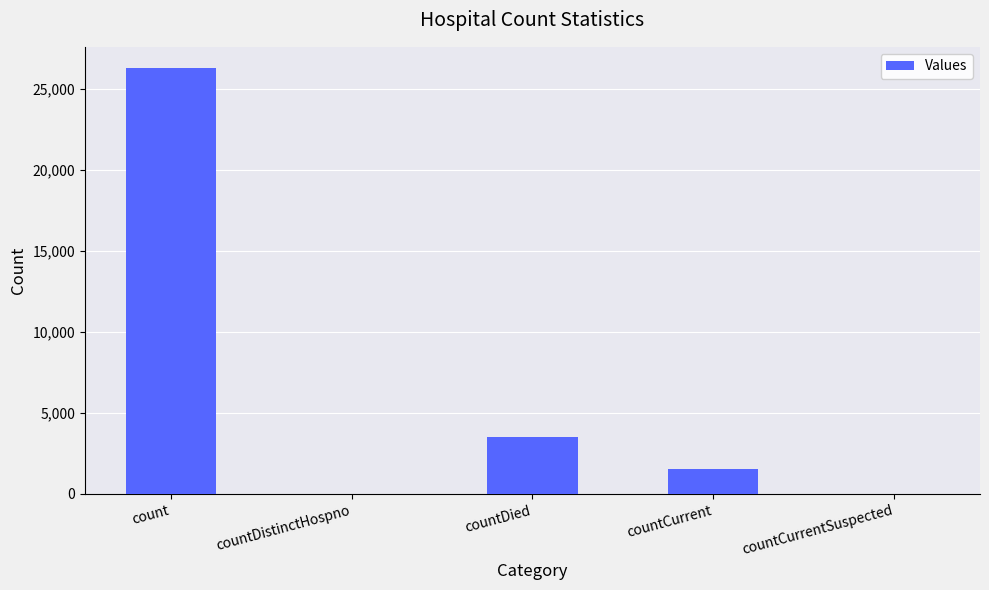

Where is the data nearest to the value 13128?

countDied